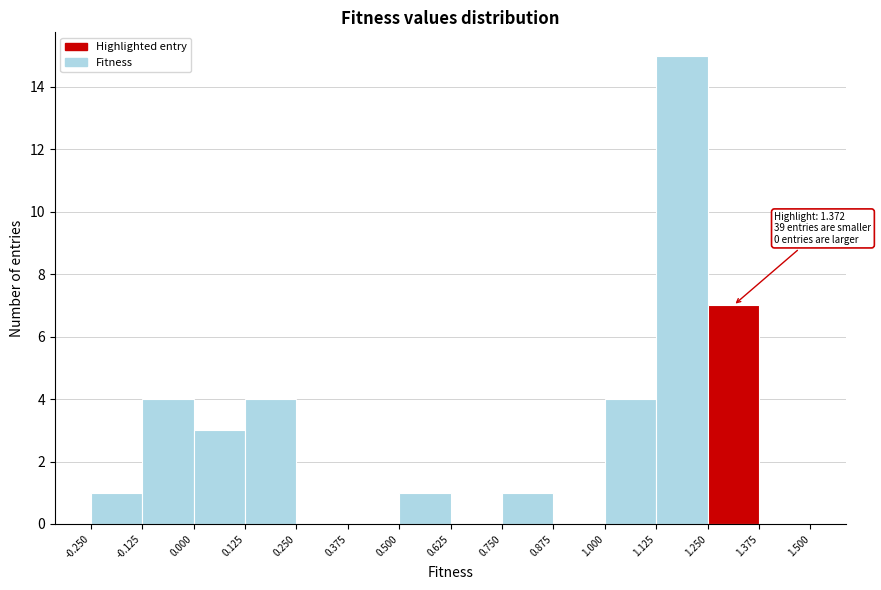

Over which range of the x-axis is the bar tallest?

1.125 to 1.250